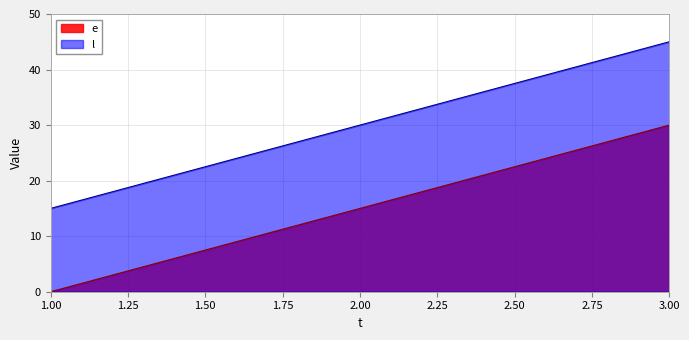

Is the value of l at 3.00 greater than the value of e at 1.00?

Yes